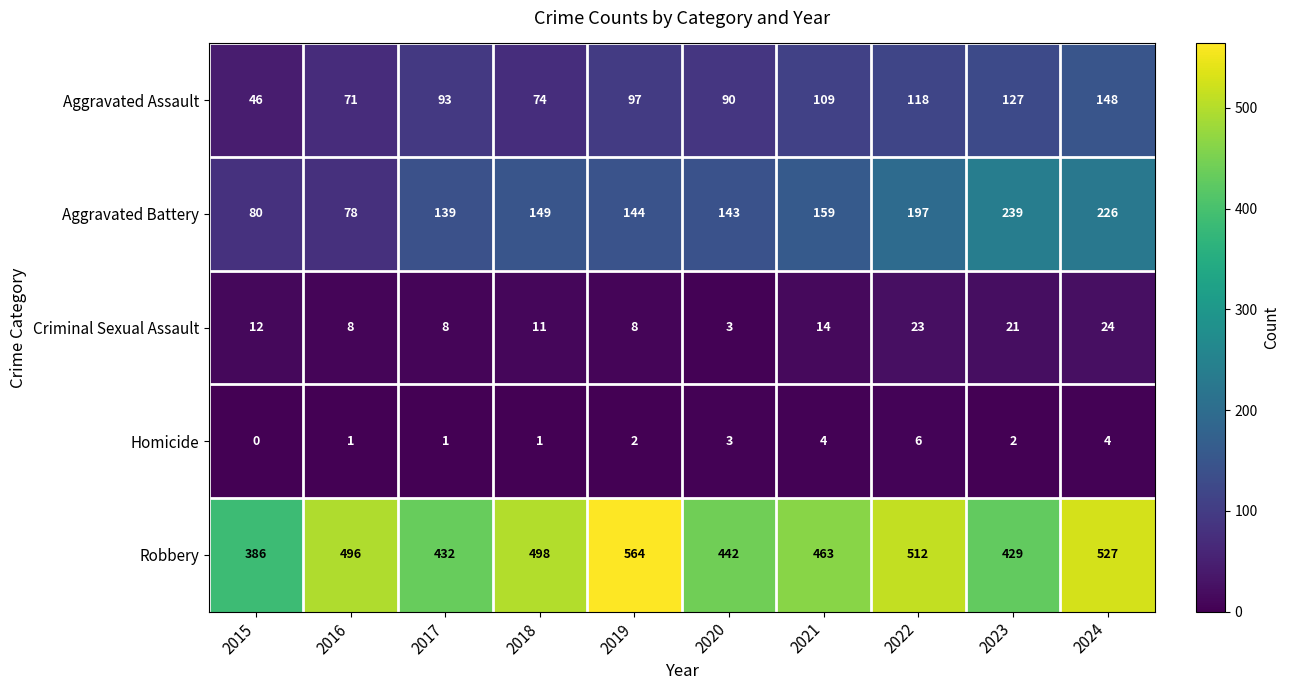

What is the sum of the Aggravated Assault values at 2022 and 2024?

266